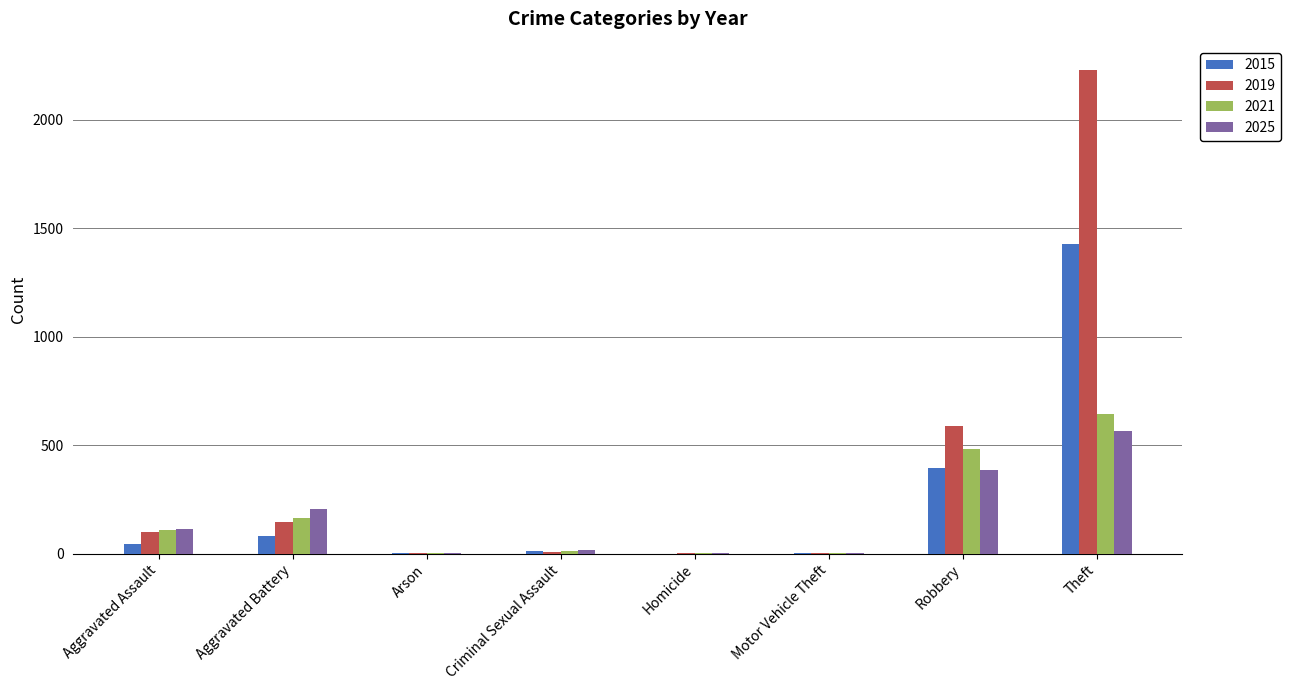

At which label is 2025 closest to 284?

Aggravated Battery